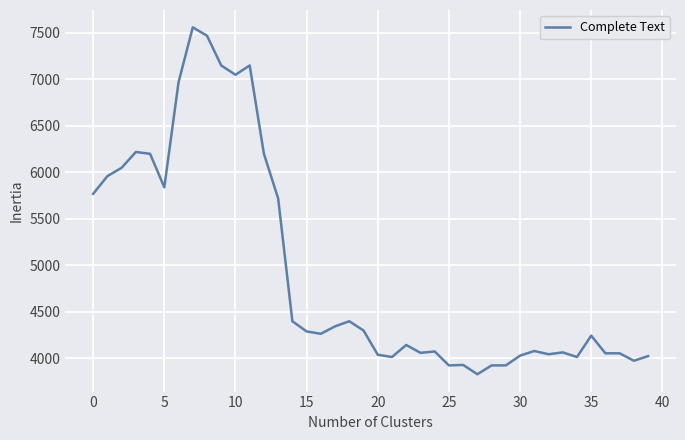

What is the maximum value shown in the chart?

7560